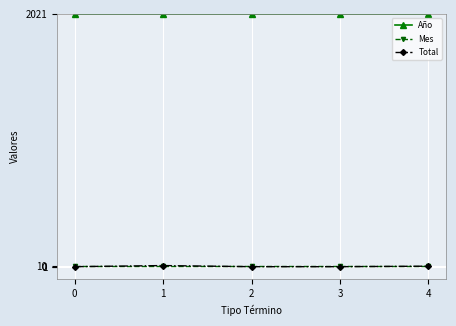

Which series has the largest total across all categories?

Año